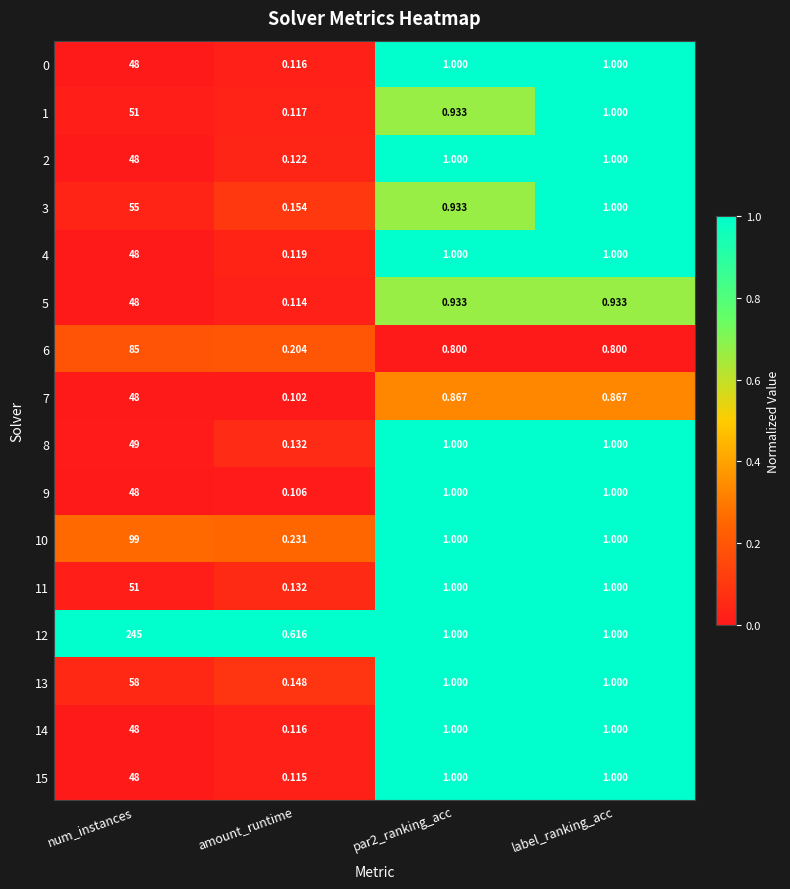

How many values in the 3 series are below 1?

2